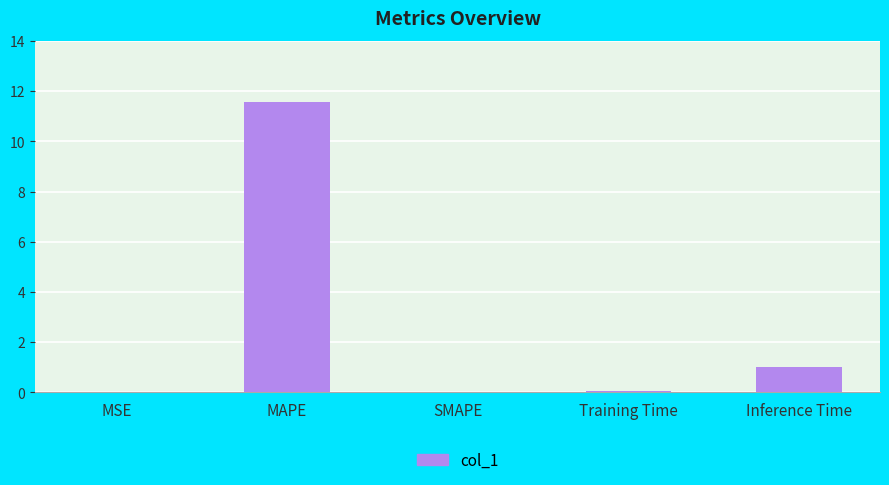

The value at MAPE is 11.6. True or false?

True